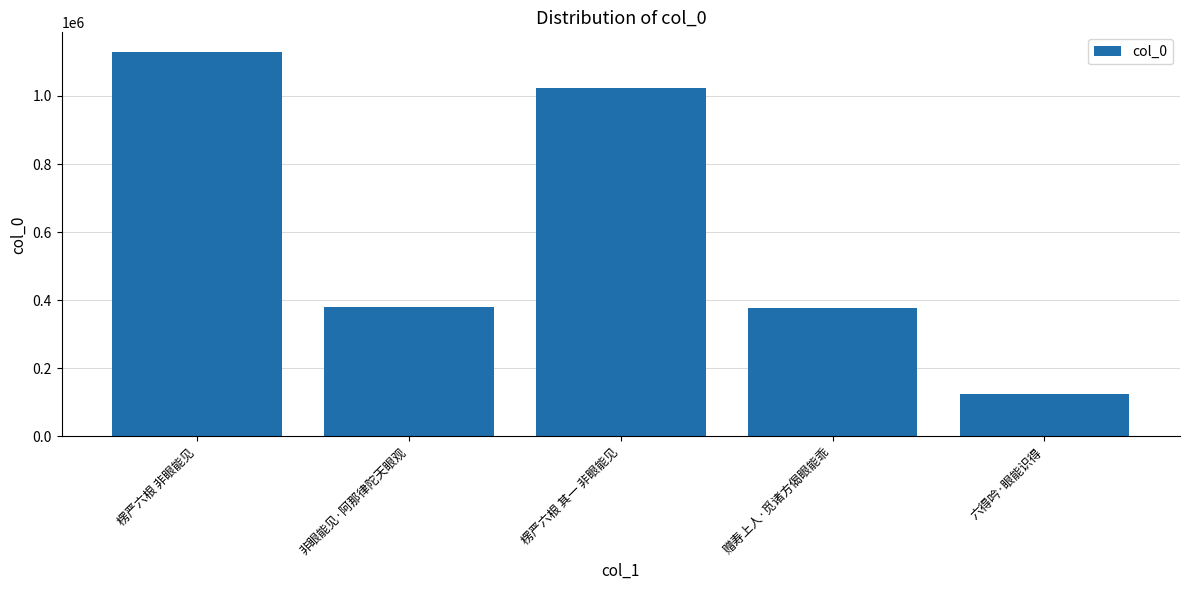

Which category has the highest value across all series?

楞严六根 非眼能见